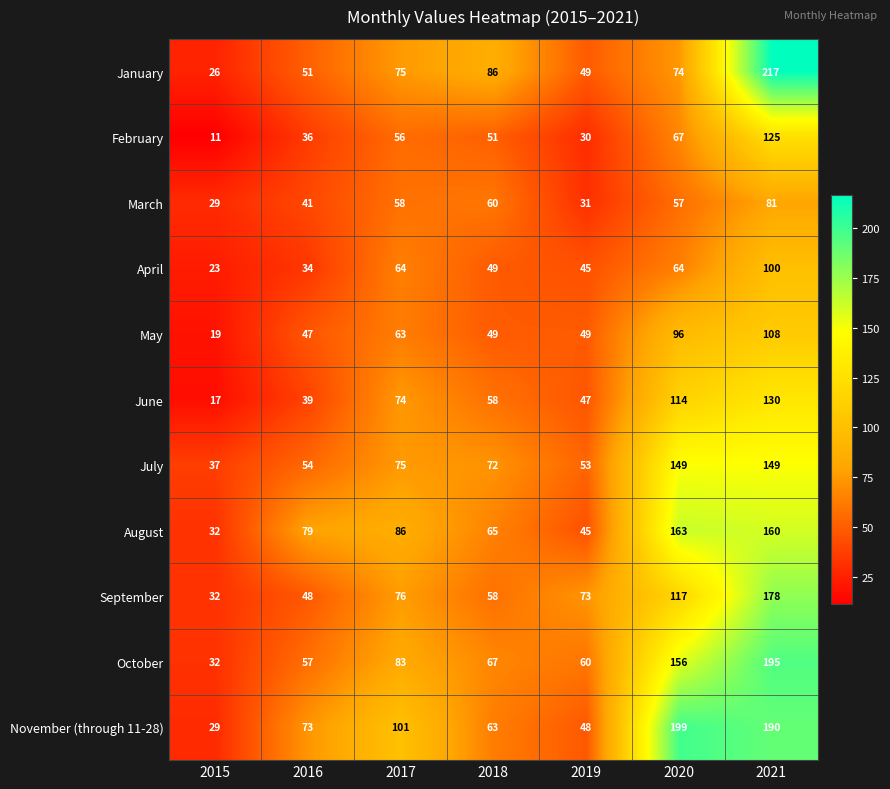

What is the sum of all June values?

479